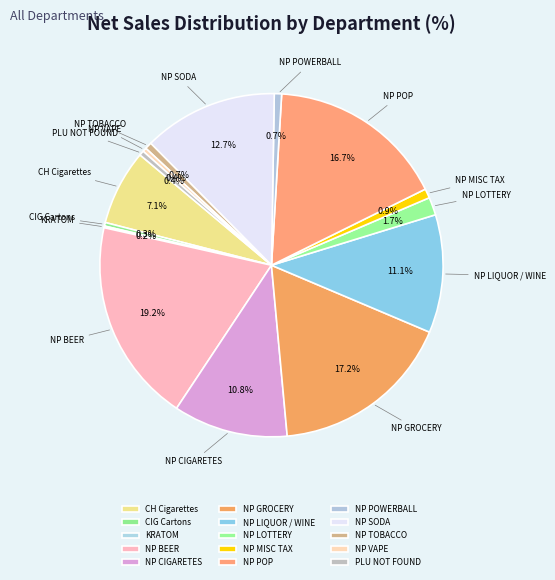

What is the ratio of the value at CH Cigarettes to the value at NP POWERBALL?

10.3